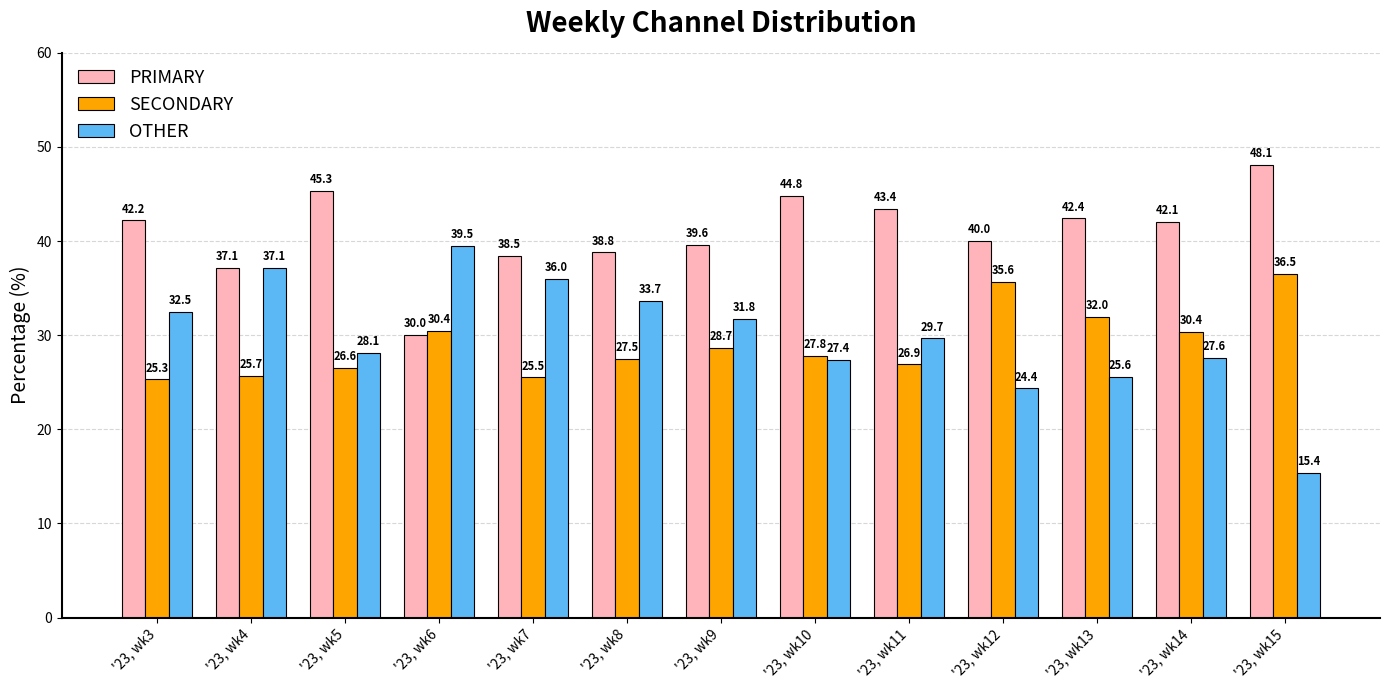

The OTHER series shows 29.7 at '23, wk11. True or false?

True